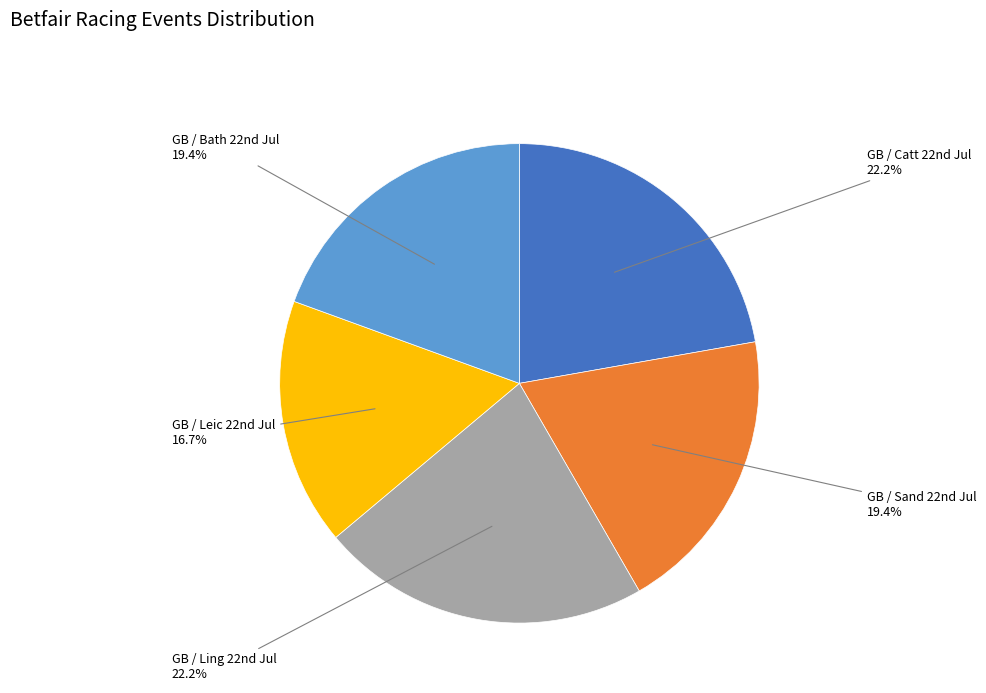

Which slice is the smallest?

GB / Leic 22nd Jul